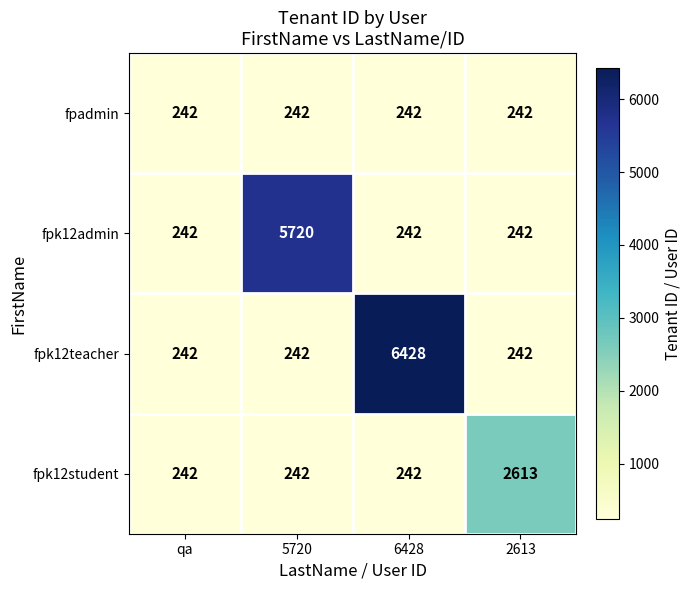

Reading left to right, what are all the values shown in this chart?

fpadmin: qa=242	5720=242	6428=242	2613=242
fpk12admin: qa=242	5720=5720	6428=242	2613=242
fpk12teacher: qa=242	5720=242	6428=6428	2613=242
fpk12student: qa=242	5720=242	6428=242	2613=2613